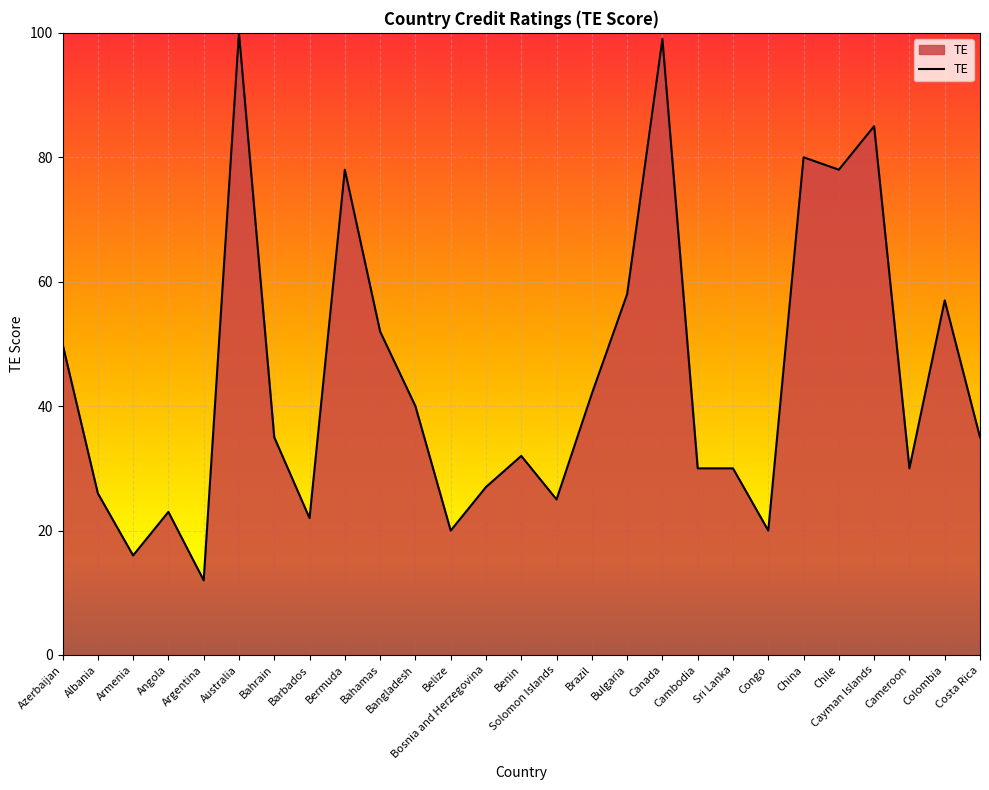

What position from the left is Bosnia and Herzegovina?

13